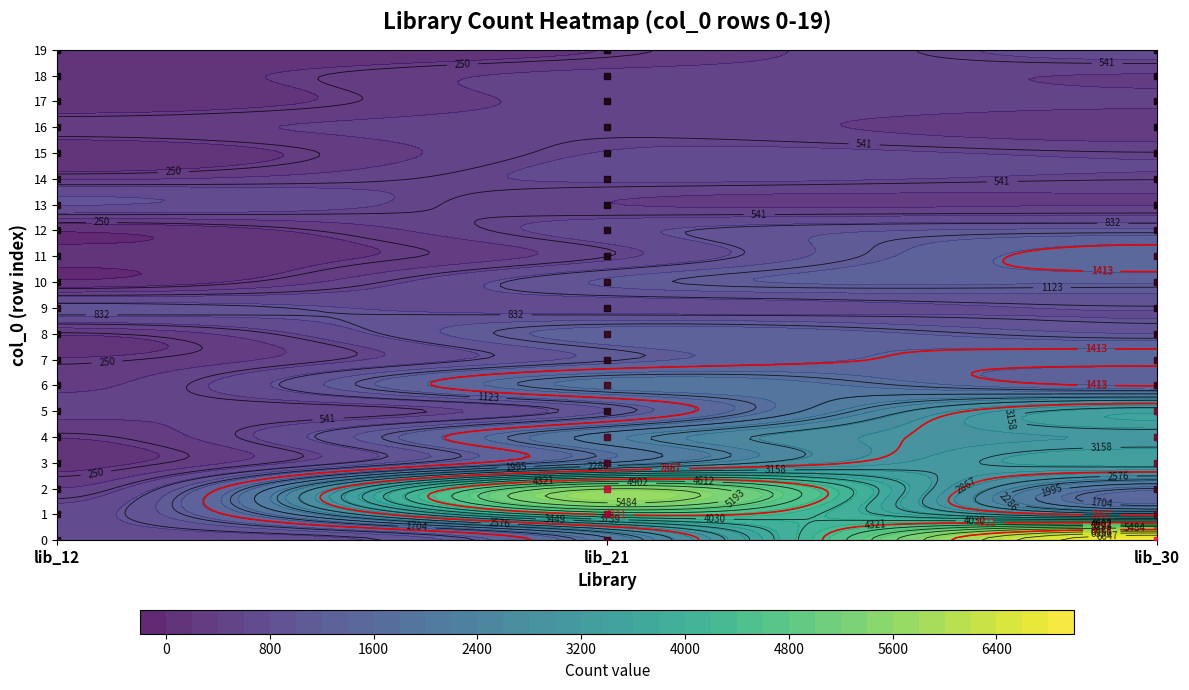

At 2, list the series in order from largest to smallest.

0, 5, 3, 4, 1, 2, 11, 7, 6, 10, 12, 8, 9, 19, 14, 15, 17, 13, 18, 16